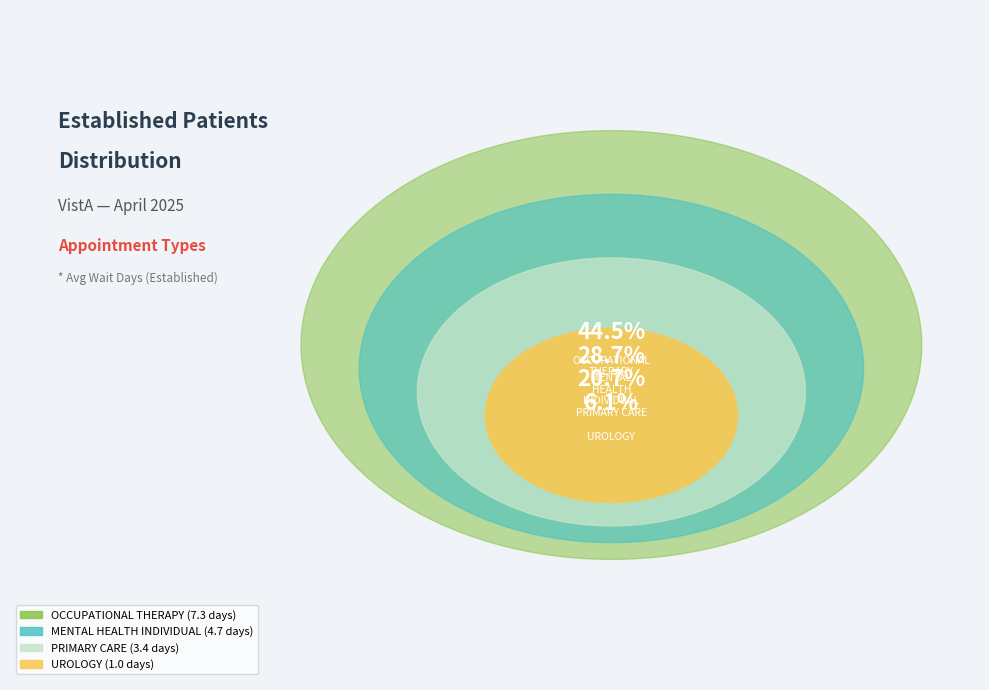

How many slices are in this pie chart?

4